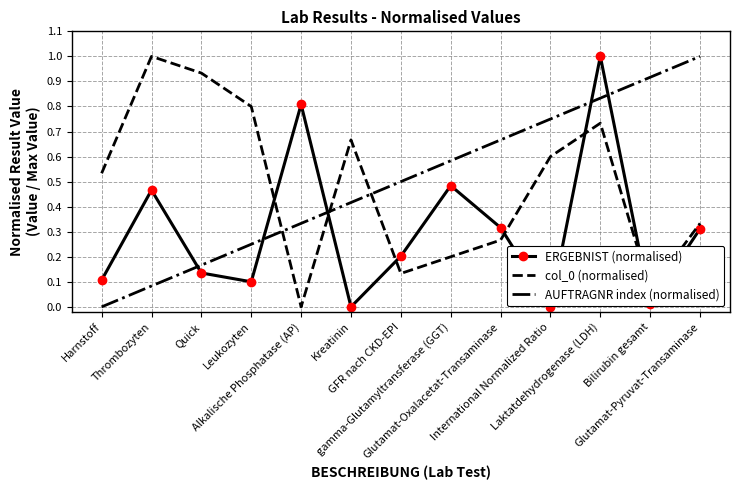

True or false: ERGEBNIST (normalised) and AUFTRAGNR index (normalised) cross at least once.

True